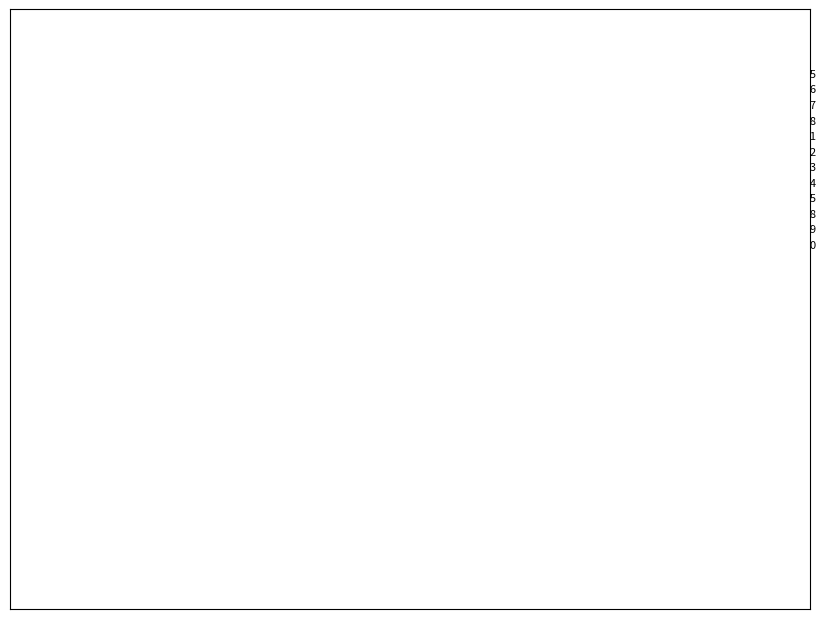

Approximately how many times larger is the value at 2018-06-11 compared to 2018-06-18?

1.5